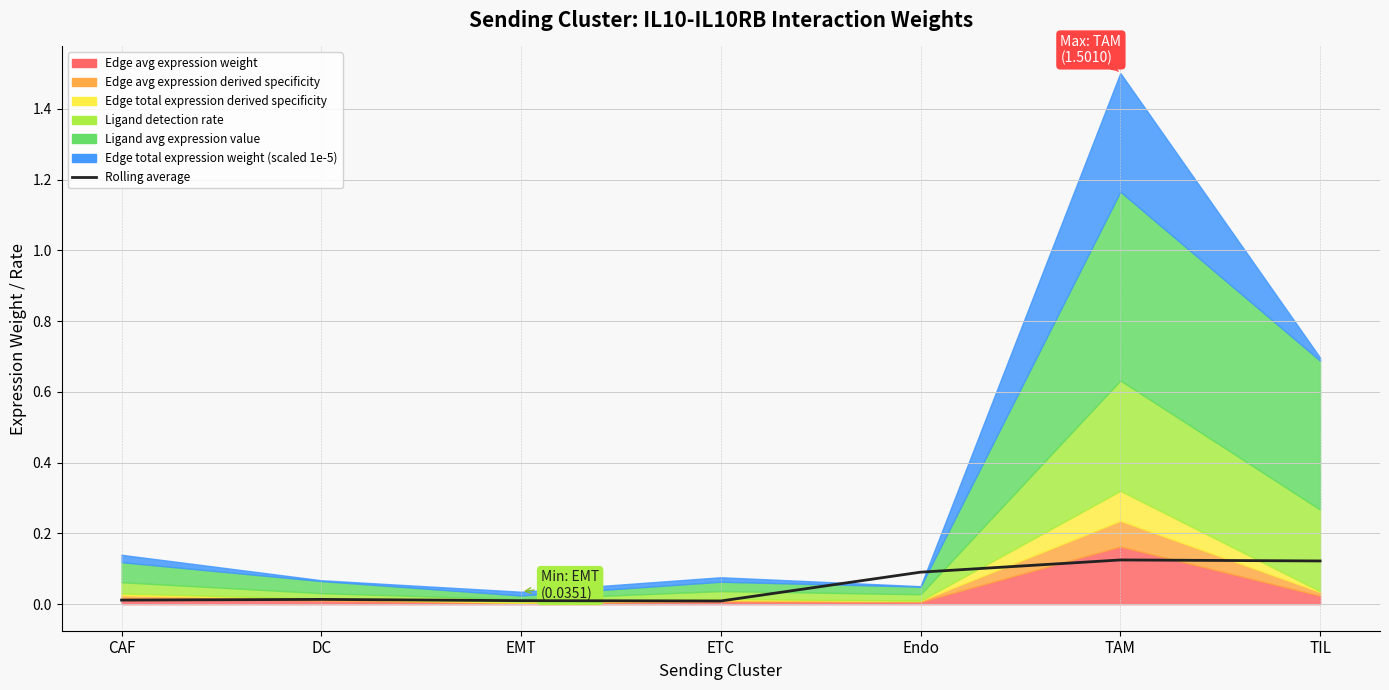

What is the sum of all values?

0.4